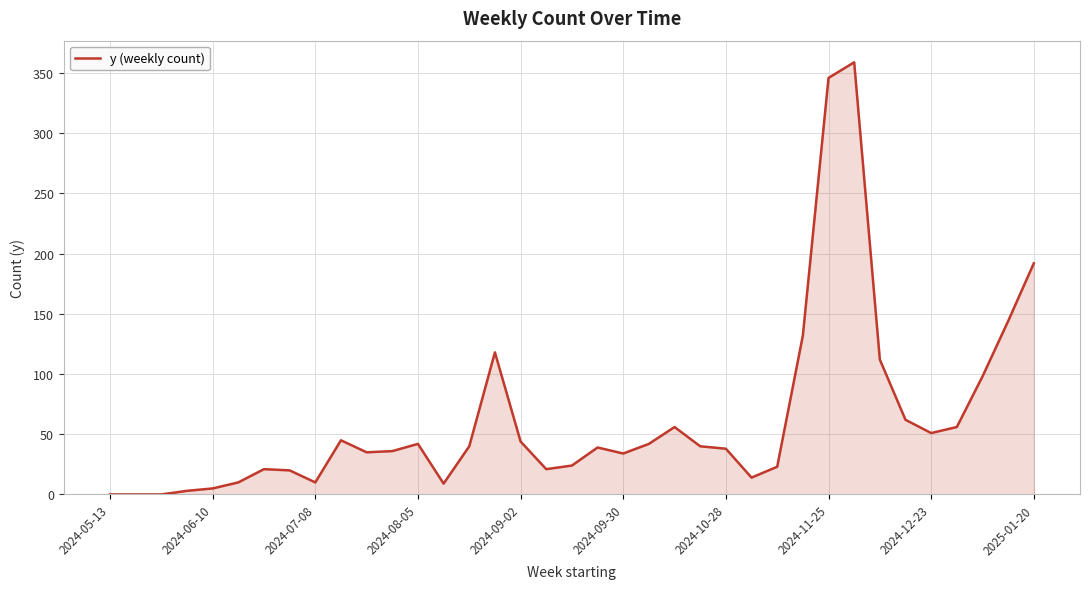

Does the chart have visible grid lines?

Yes